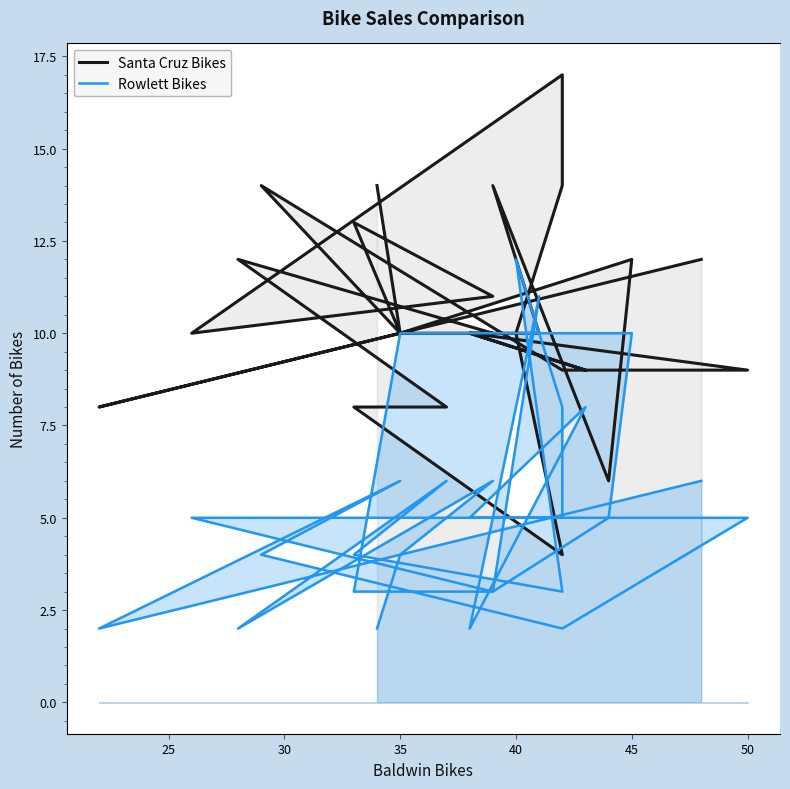

The value of Rowlett Bikes at 25 is 1. True or false?

False